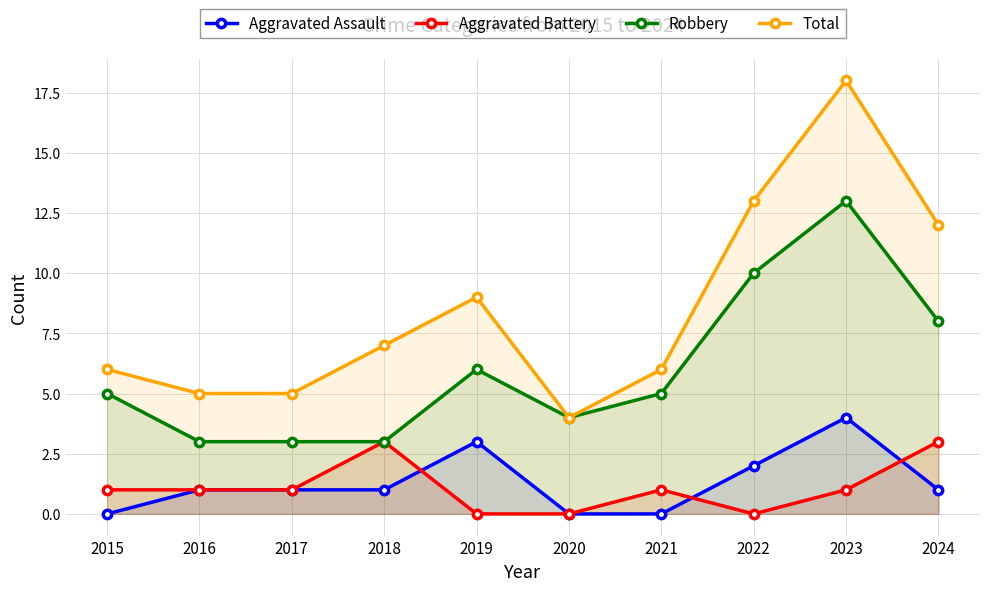

Reading left to right, list all the values displayed in this chart.

Aggravated Assault: 0	1	1	1	3	0	0	2	4	1
Aggravated Battery: 1	1	1	3	0	0	1	0	1	3
Robbery: 5	3	3	3	6	4	5	10	13	8
Total: 6	5	5	7	9	4	6	13	18	12